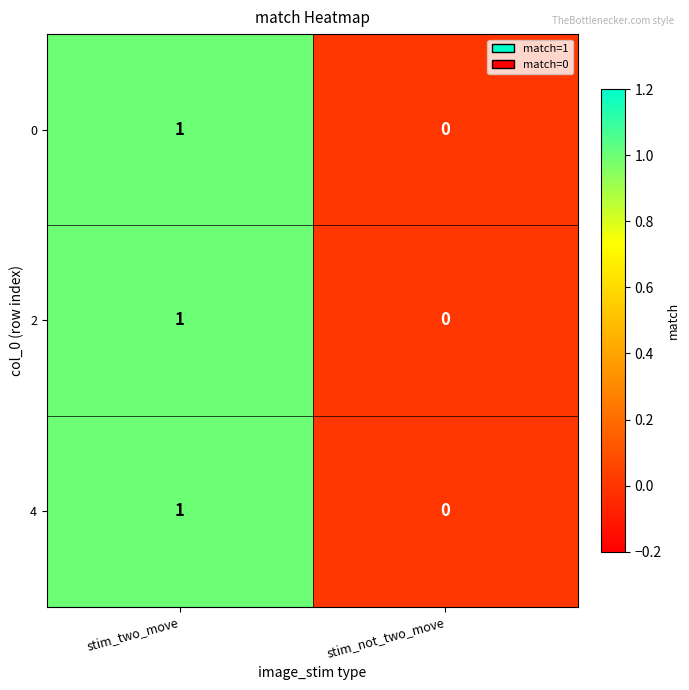

What is the total value across all series at stim_two_move?

3